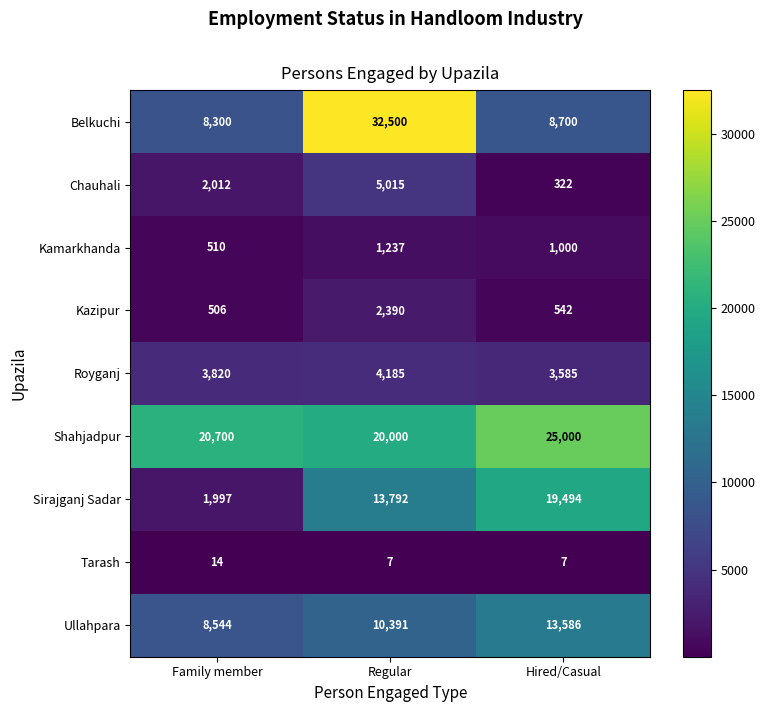

What is the lowest value of the Sirajganj Sadar series?

1997